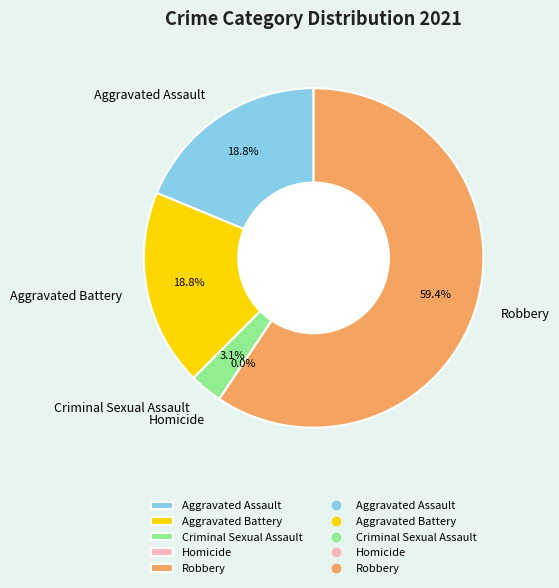

Rank the categories by value from highest to lowest.

Robbery, Aggravated Assault, Aggravated Battery, Criminal Sexual Assault, Homicide